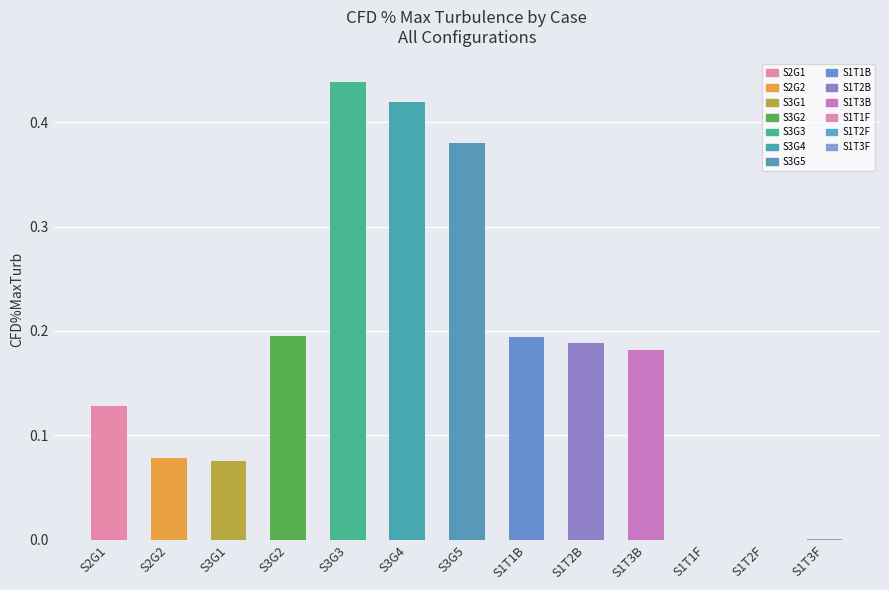

What is the sum of all values?

2.3